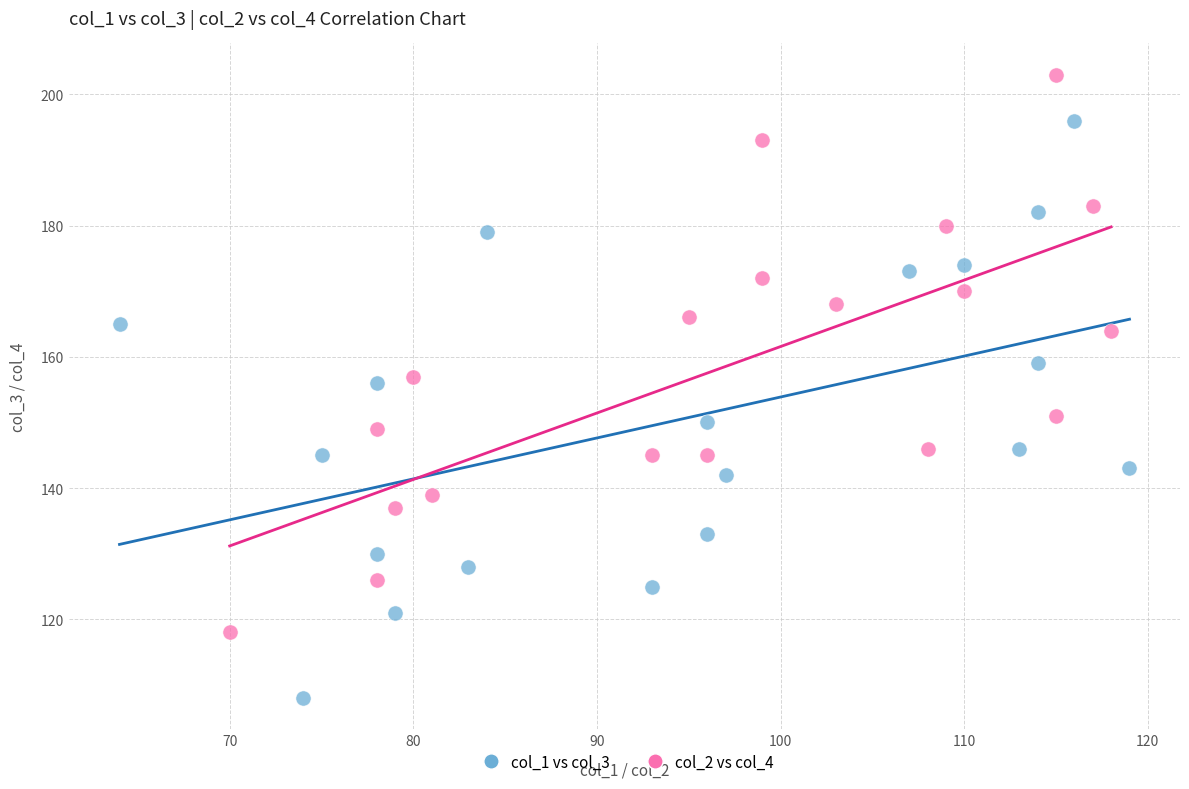

Which series contains the highest Y value?

col_2 vs col_4